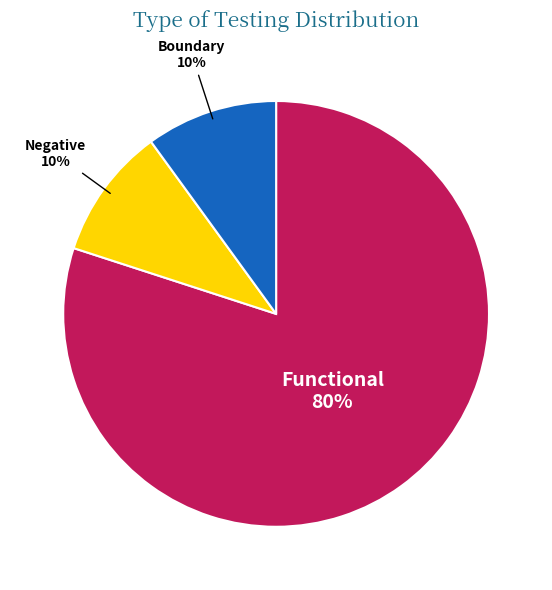

Do Boundary and Functional together represent more than half of the pie?

Yes